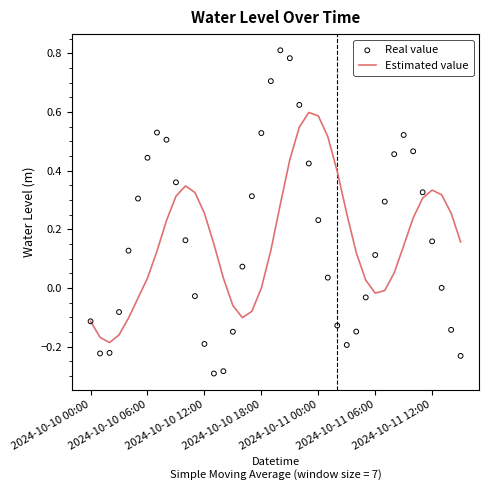

Which series contains the highest Y value?

Real value